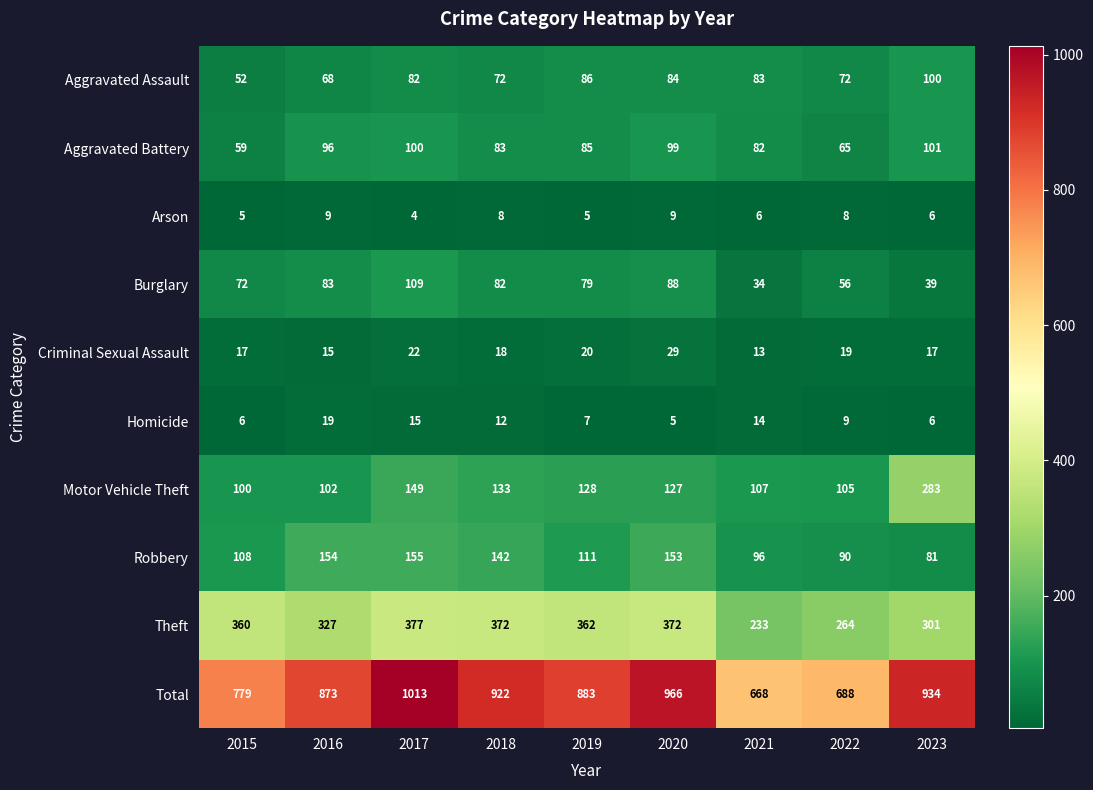

What is the spread (max minus min) of values at 2019?

878